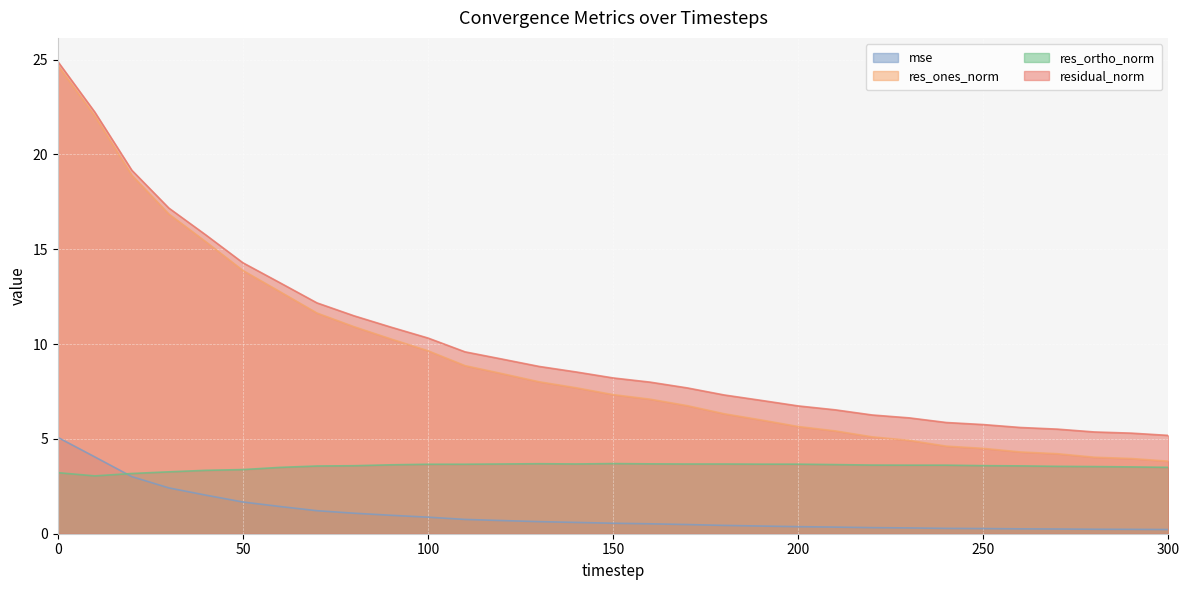

What are all the series names shown in the legend?

mse, res_ones_norm, res_ortho_norm, residual_norm